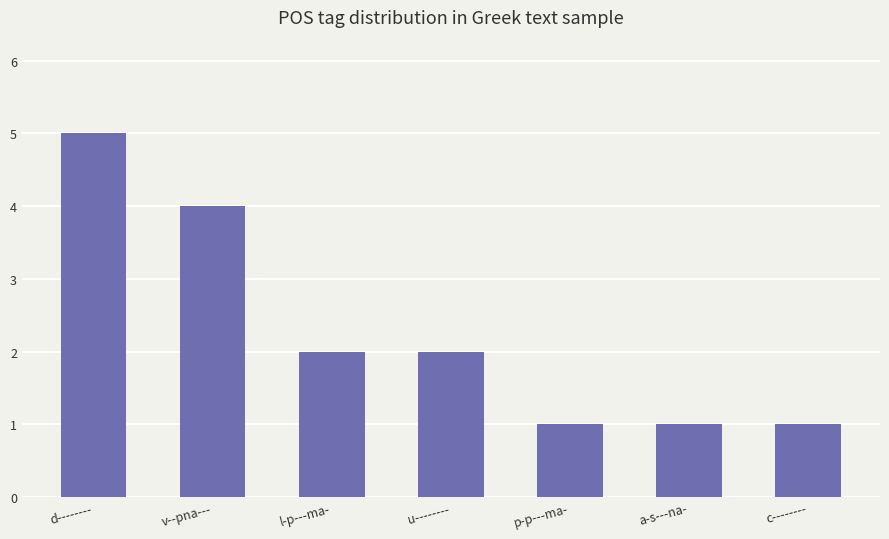

What is the label of the 7th bar from the left?

c--------